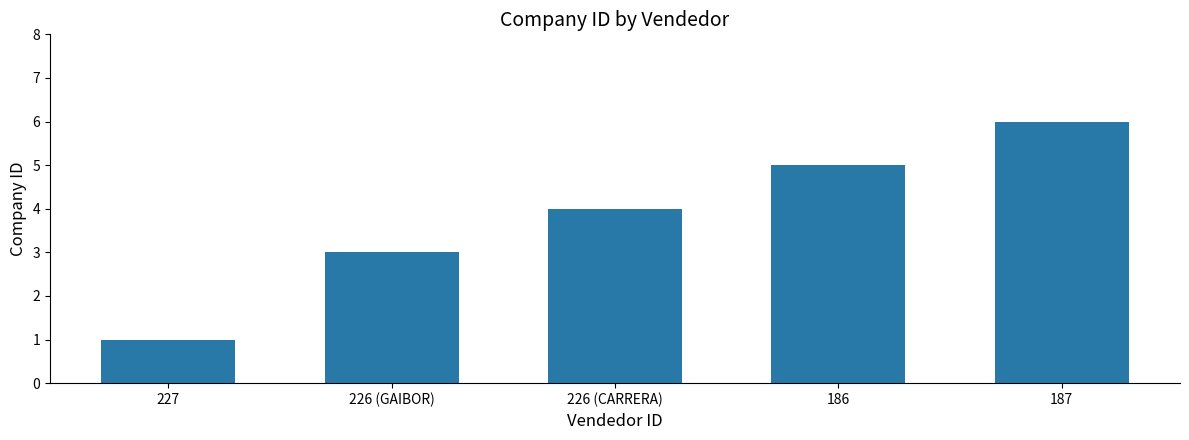

Which category has the highest value across all series?

187